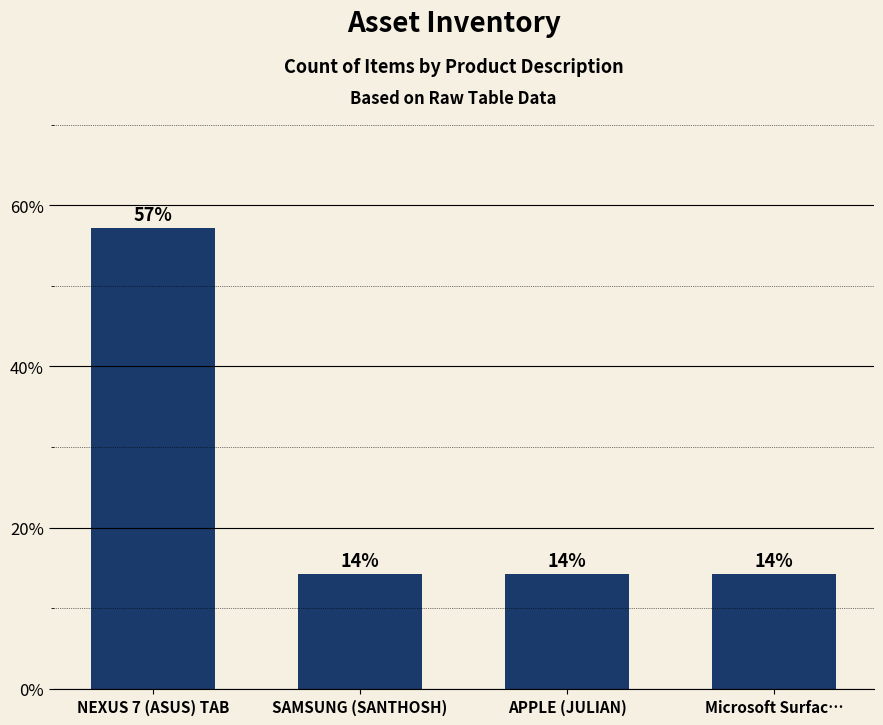

How many bars are there in total?

4